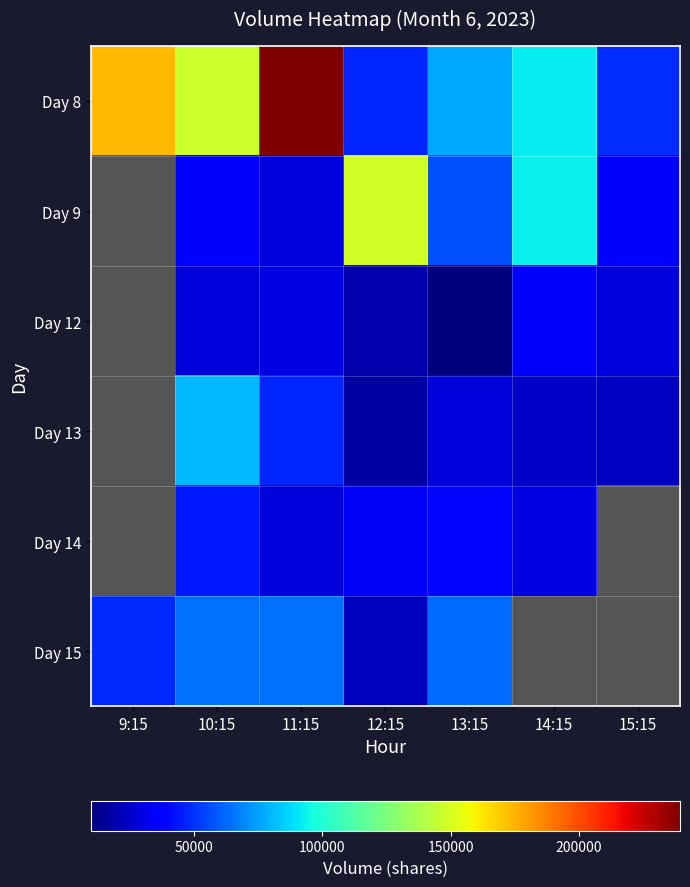

Read the Day 9 value at 14:15.

92503.0